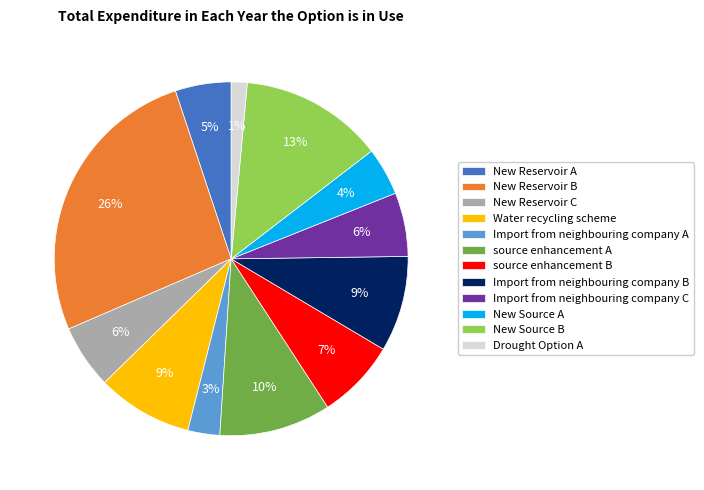

Is there a majority slice in this chart?

No